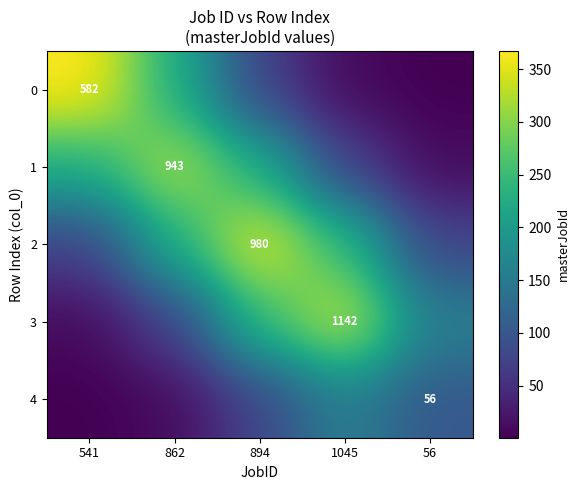

How many data points in 4 are above 77?

3